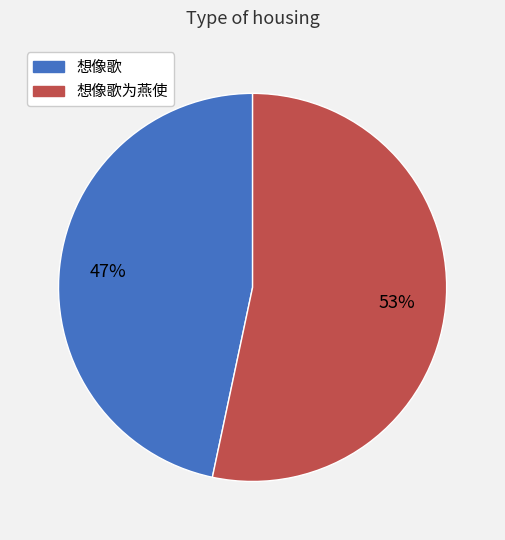

To the nearest percent, what is the average slice percentage?

50%